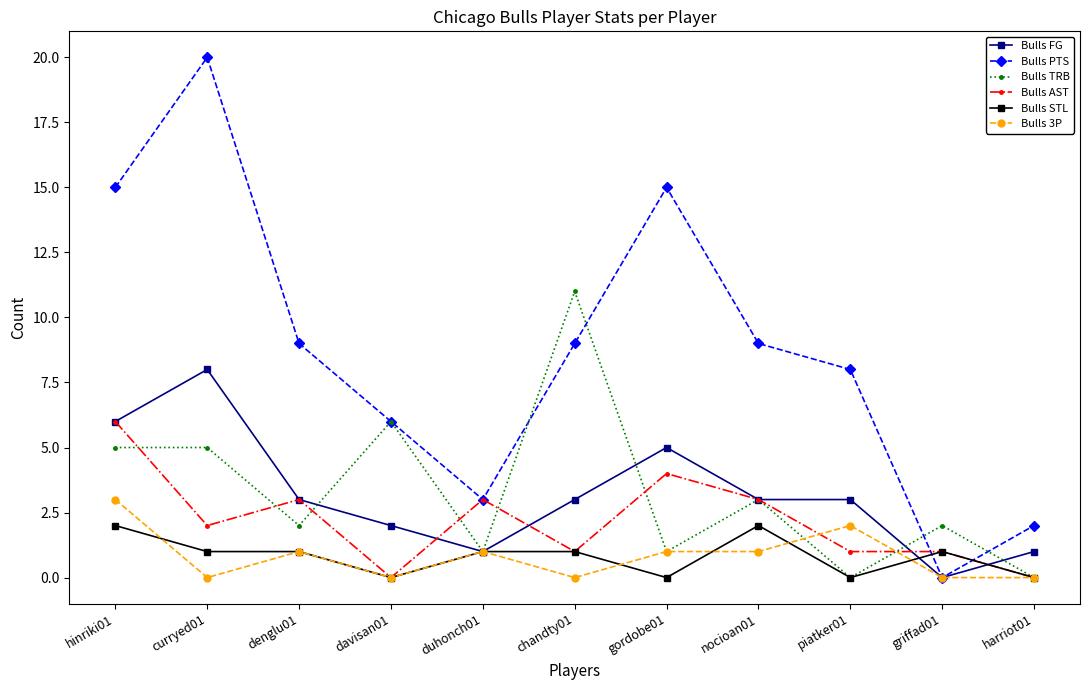

What is the sum of all Bulls PTS values?

96